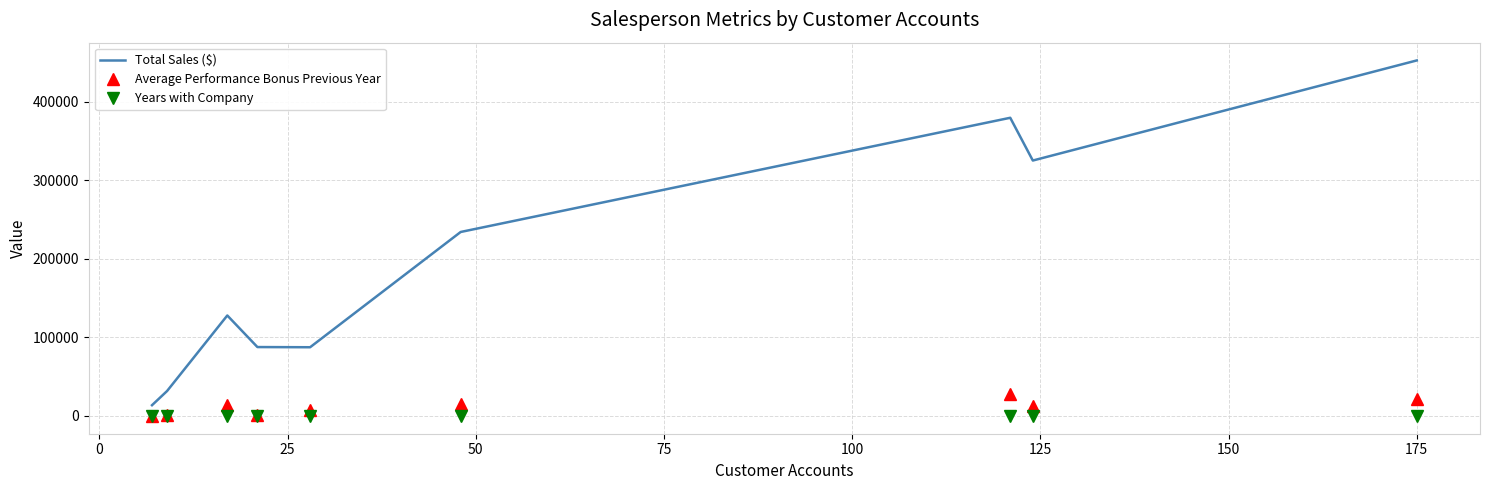

What is the difference between the maximum and minimum values in the Average Performance Bonus Previous Year series?

27741.5